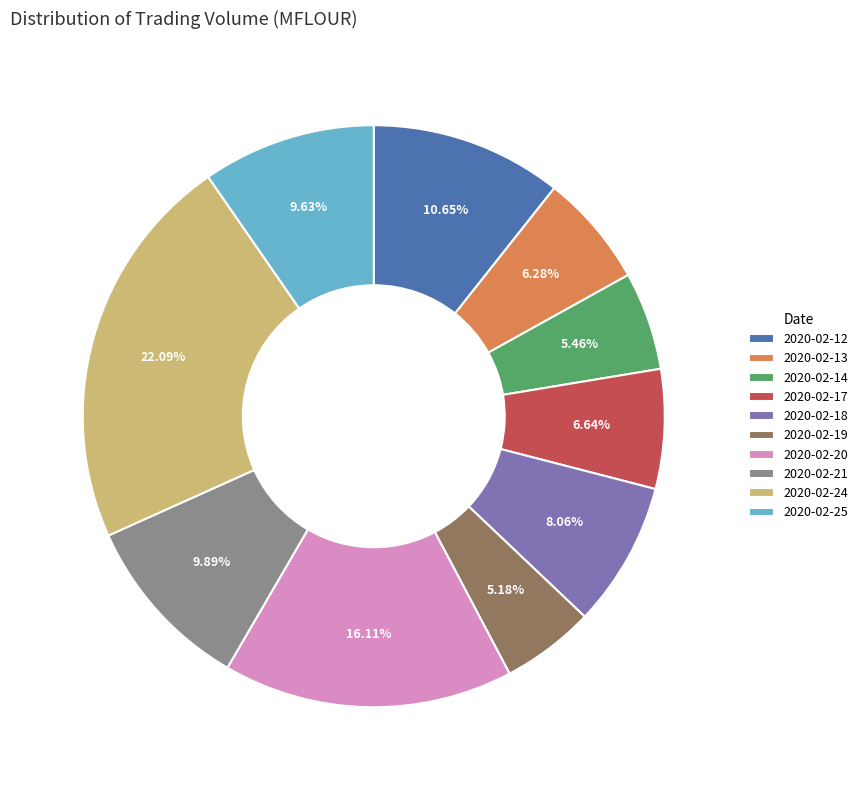

What is the largest slice in the pie chart?

2020-02-24